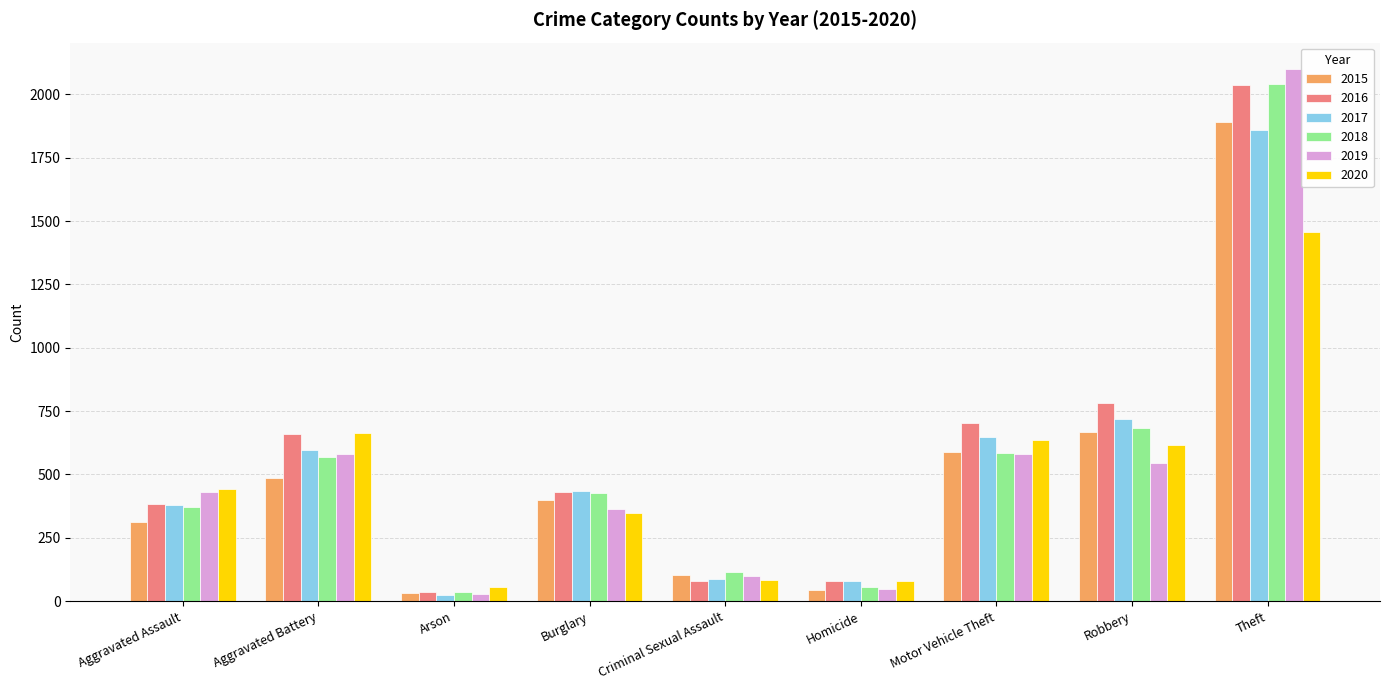

What is the value of the 2016 bar at the 4th from the left?

431